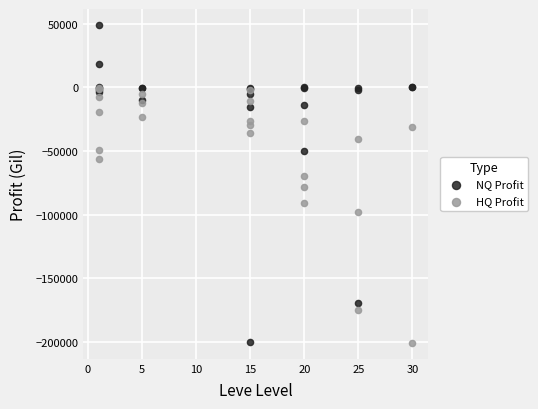

What are all the series names shown in the legend?

NQ Profit, HQ Profit